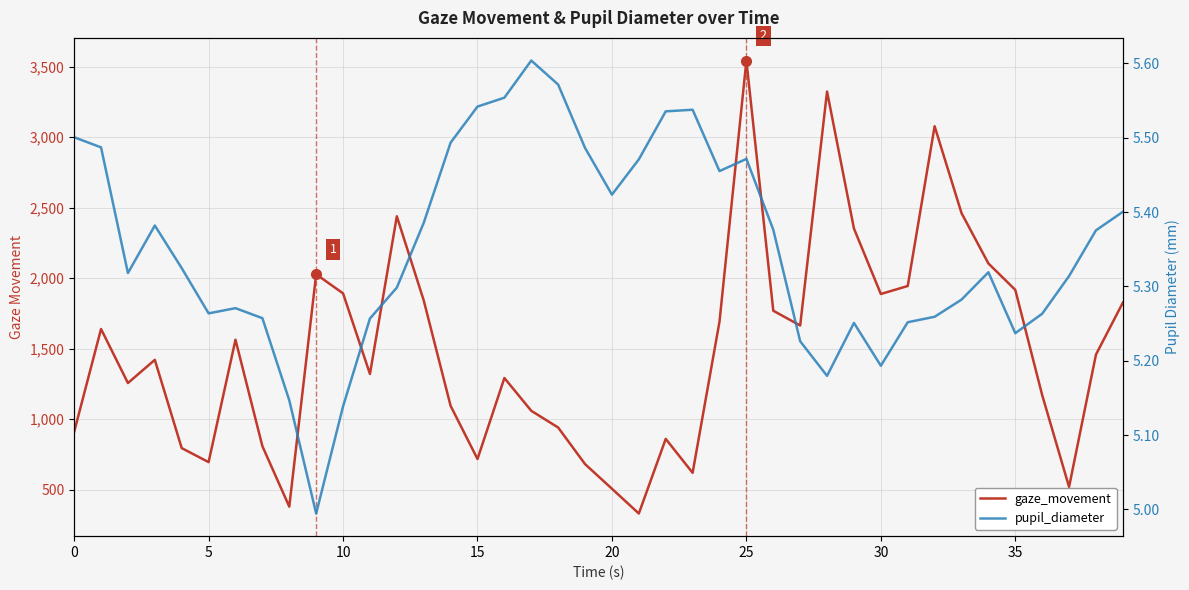

At which category does the chart reach its peak across all series?

25